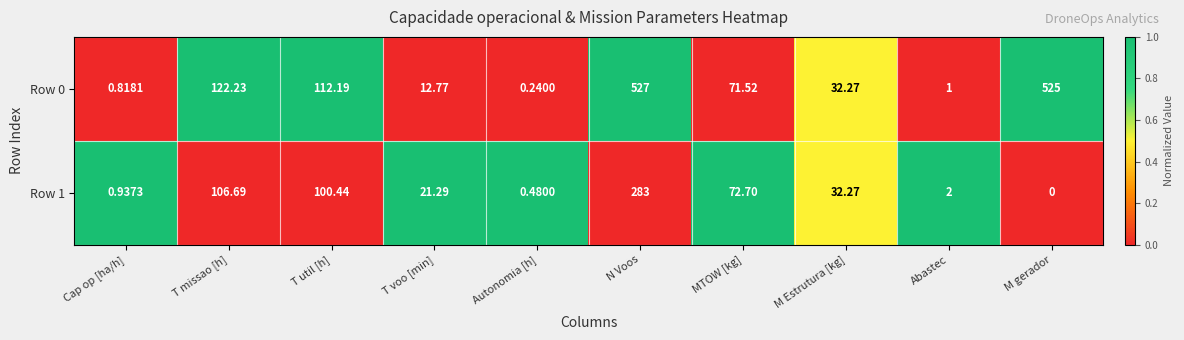

At which label does Row 1 first exceed 32?

T missao [h]